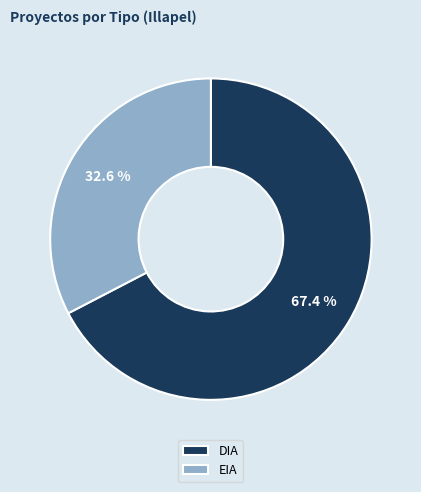

Which slice is the smallest?

EIA